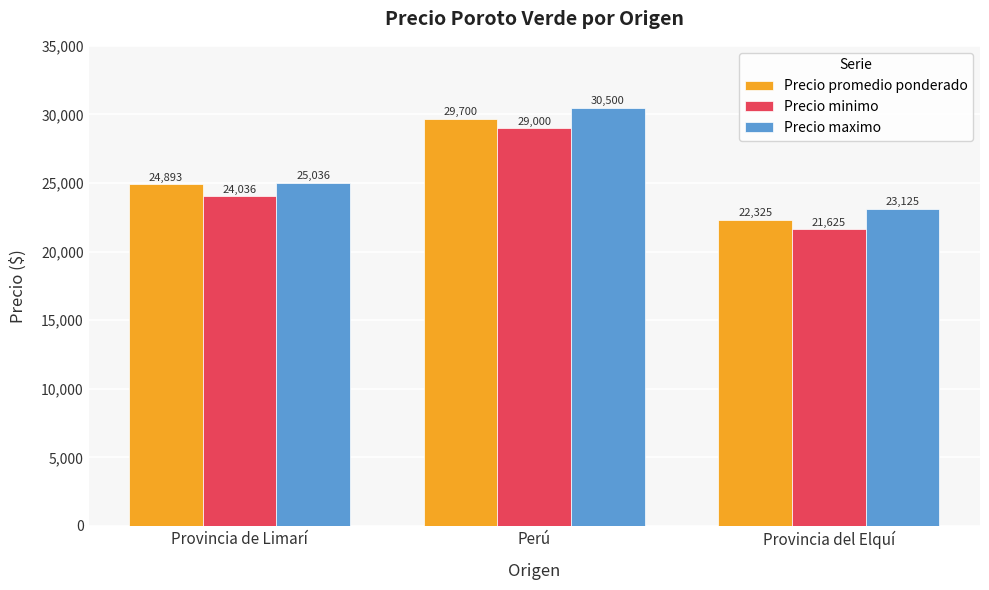

Which category has the lowest value in the Precio promedio ponderado series?

Provincia del Elquí